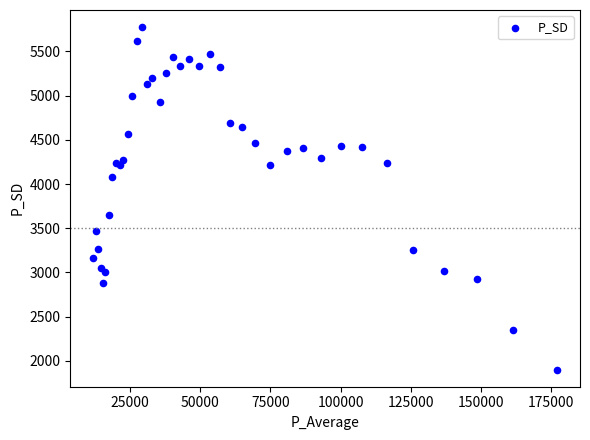

What Y value in the scatter plot is closest to 3837?

3647.0